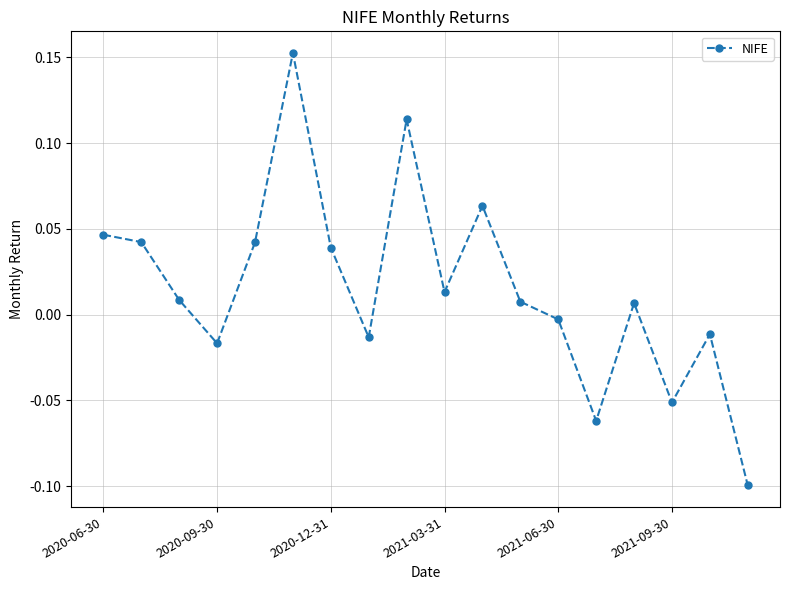

True or false: the data has more than 1 interior local peaks.

True